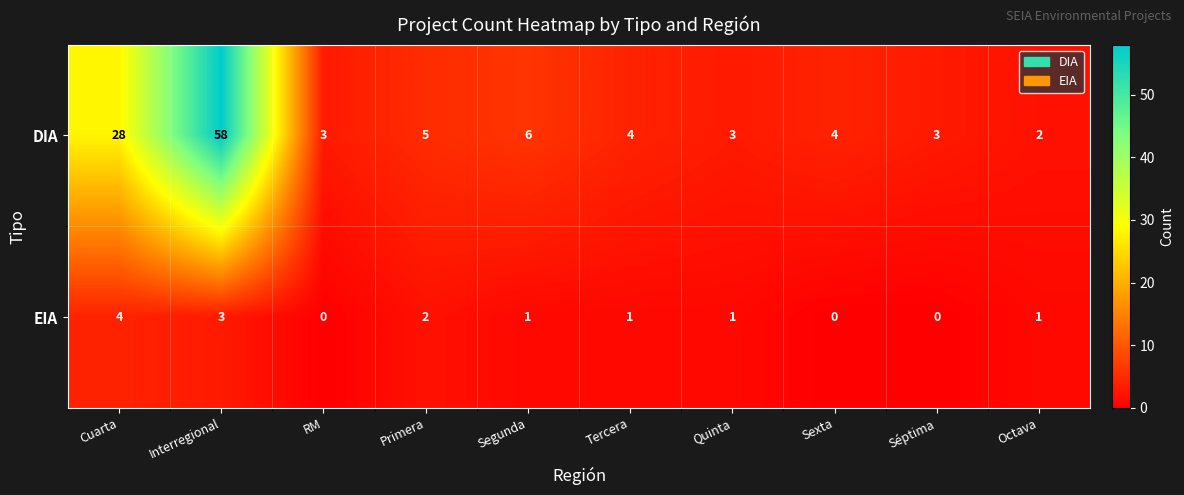

Reading right to left, what are all the values shown in this chart?

DIA: Octava=2	Séptima=3	Sexta=4	Quinta=3	Tercera=4	Segunda=6	Primera=5	RM=3	Interregional=58	Cuarta=28
EIA: Octava=1	Séptima=0	Sexta=0	Quinta=1	Tercera=1	Segunda=1	Primera=2	RM=0	Interregional=3	Cuarta=4